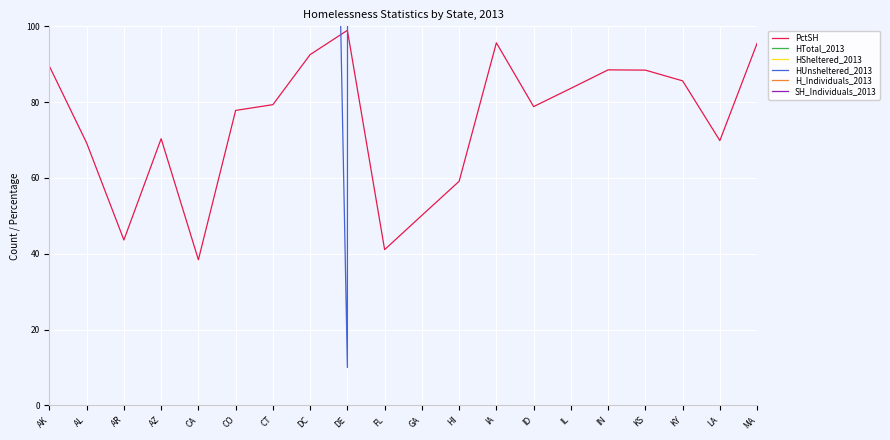

True or false: SH_Individuals_2013 has a value of 4264.5 at DC.

False